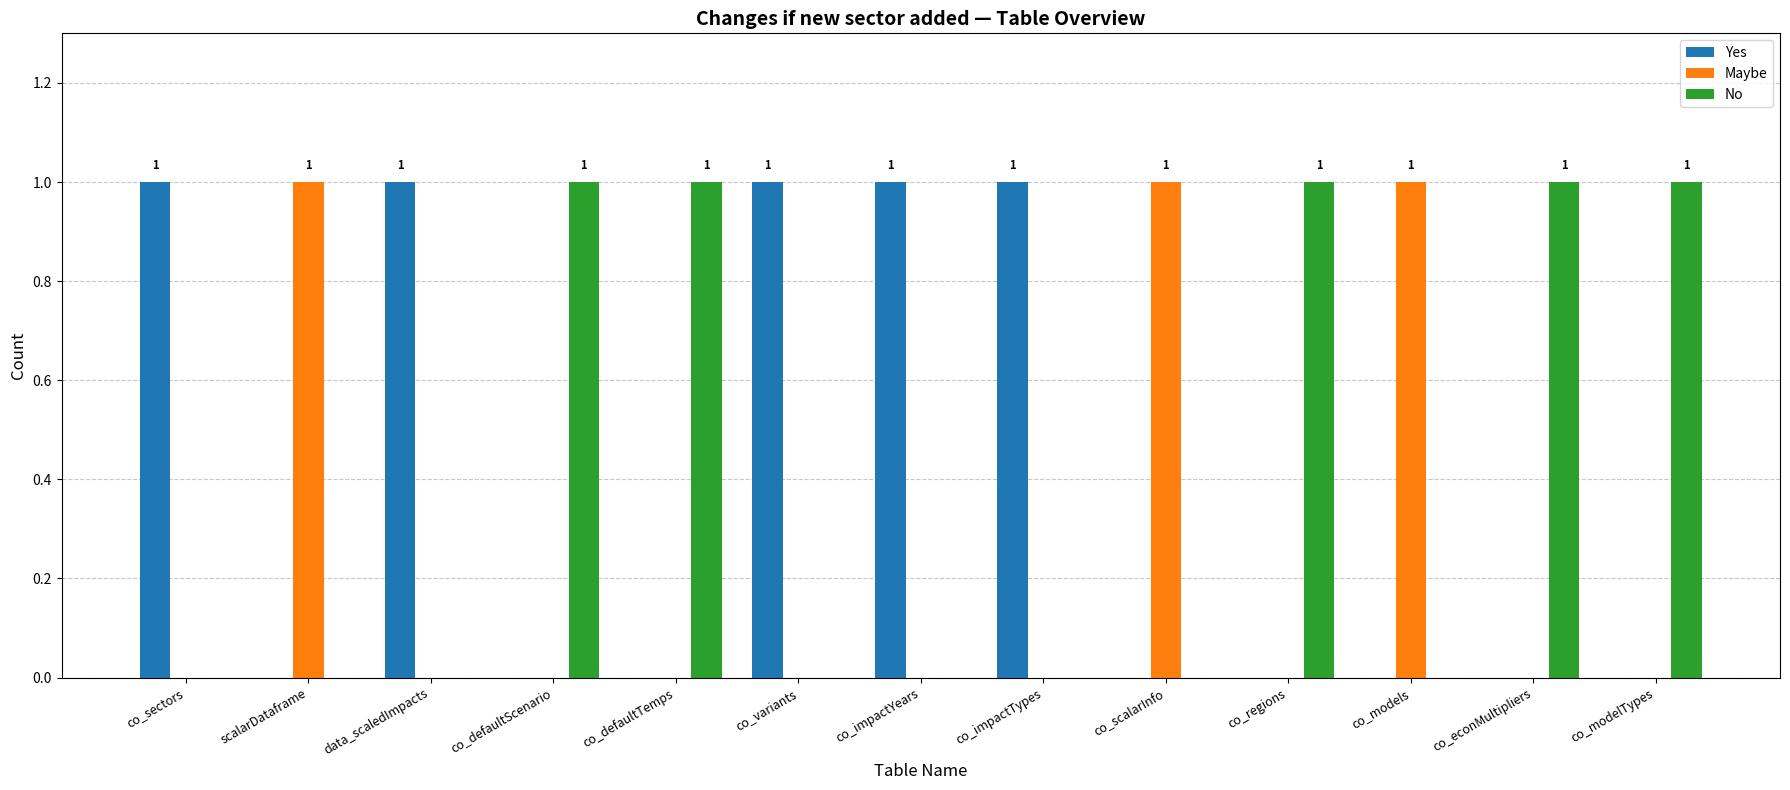

How many groups of bars are there?

13